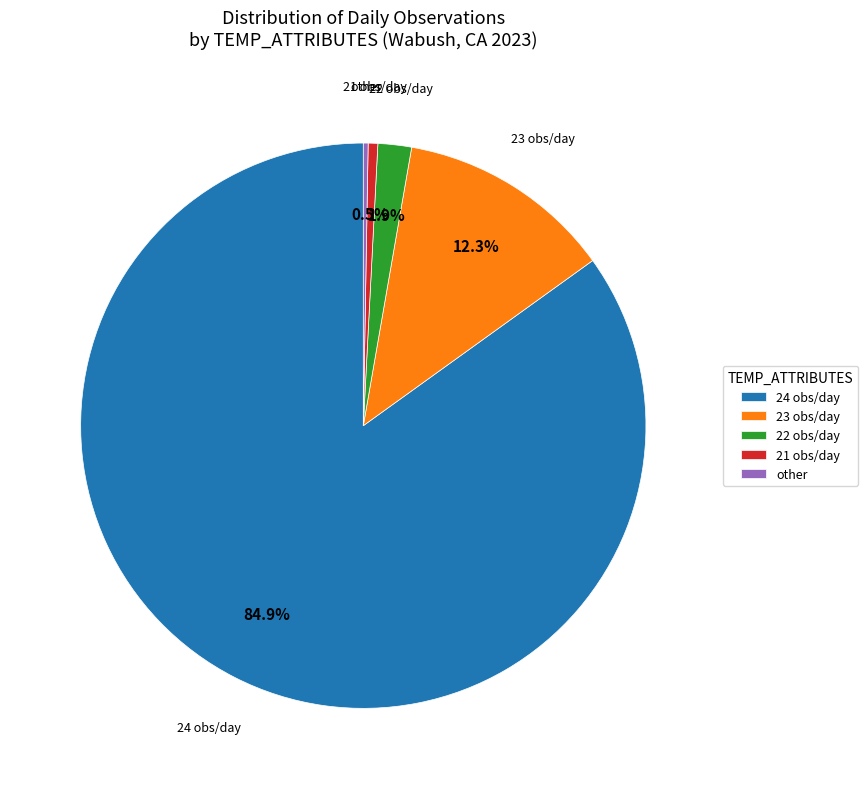

Do 21 obs/day and 24 obs/day together represent more than half of the pie?

Yes